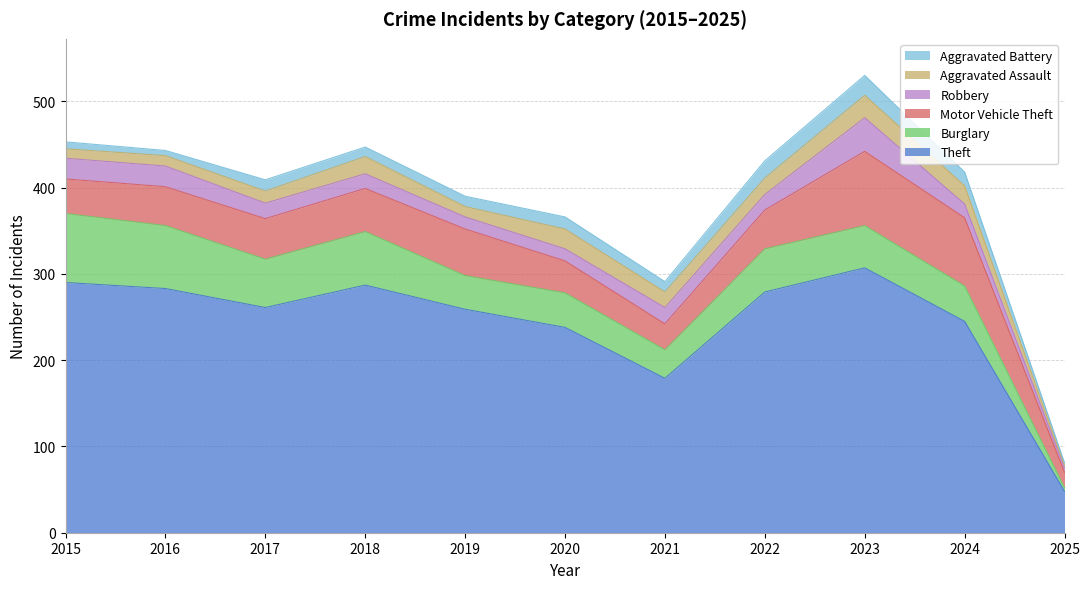

What is the lowest value of the Robbery series?

5